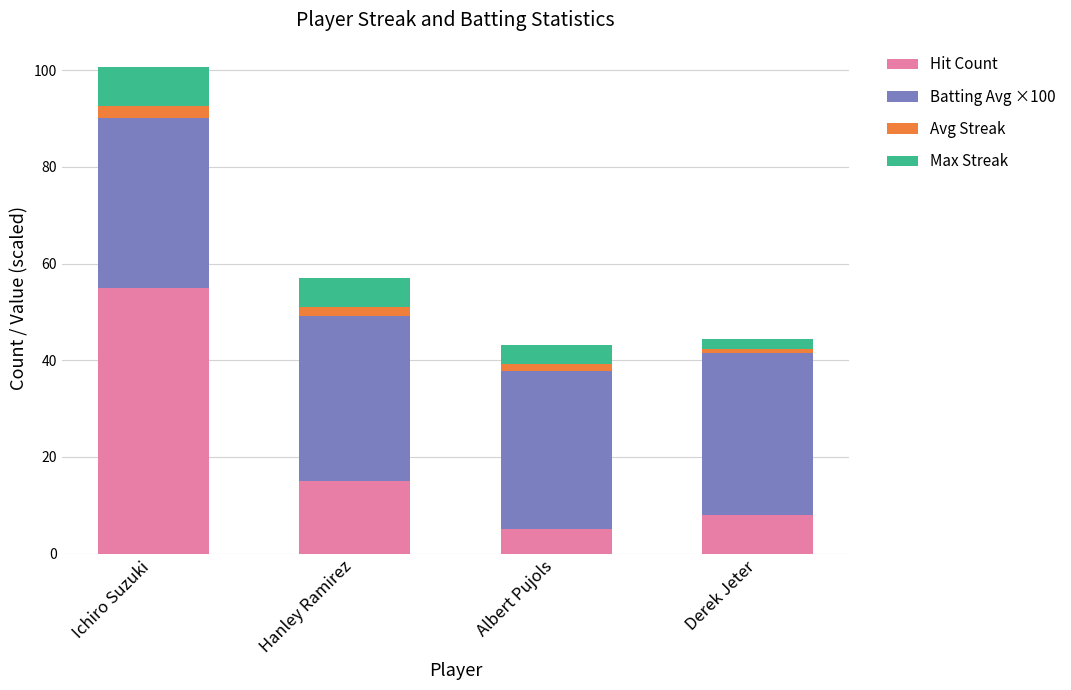

What is the maximum value for Hit Count?

55.0